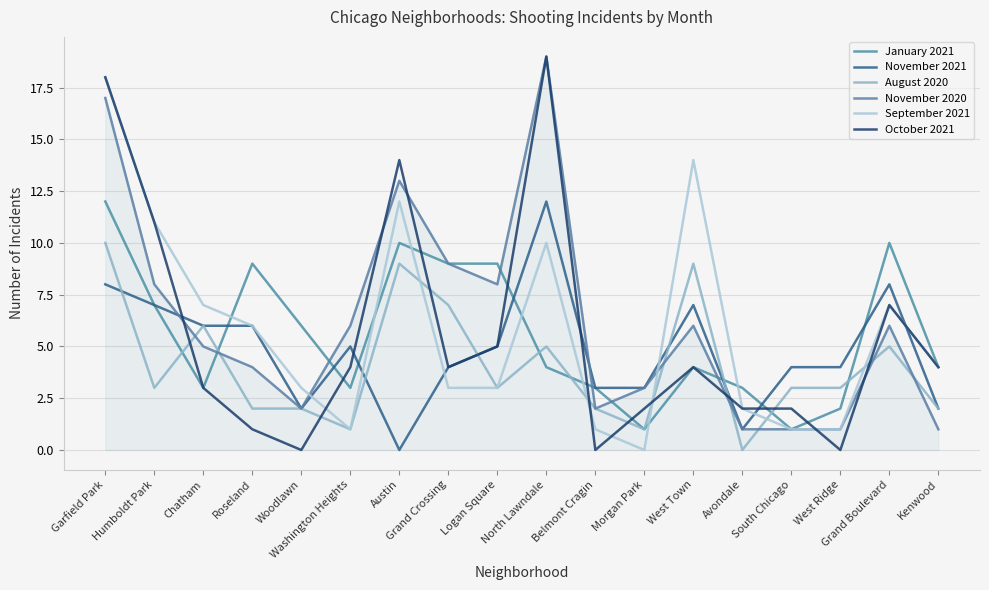

What is the average value of the November 2020 series?

6